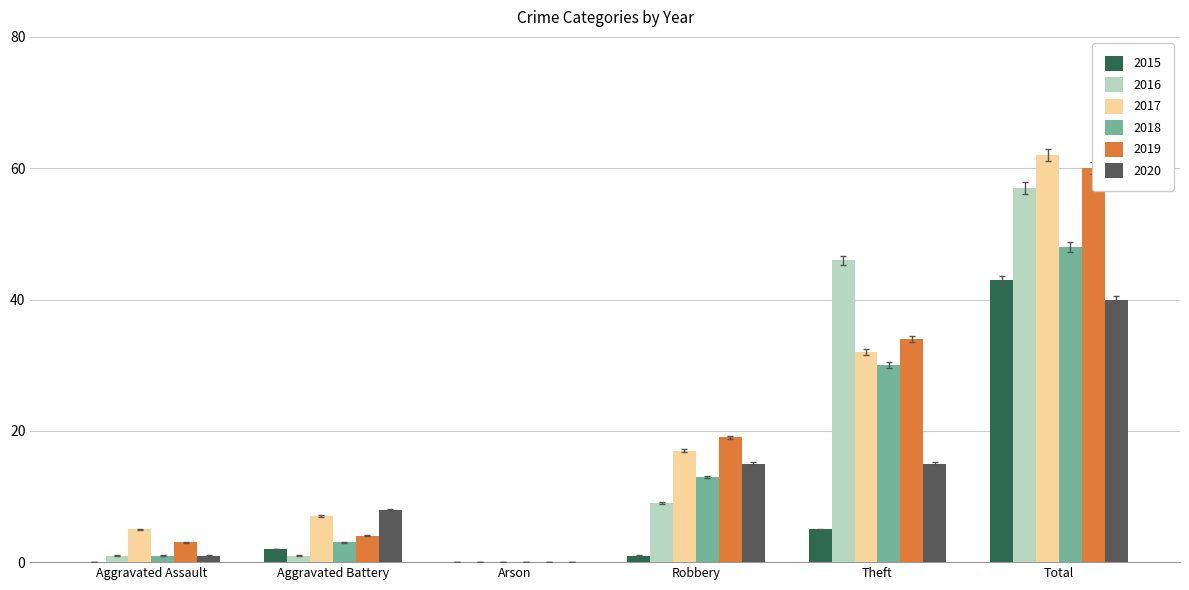

At which label is 2015 closest to 21?

Theft